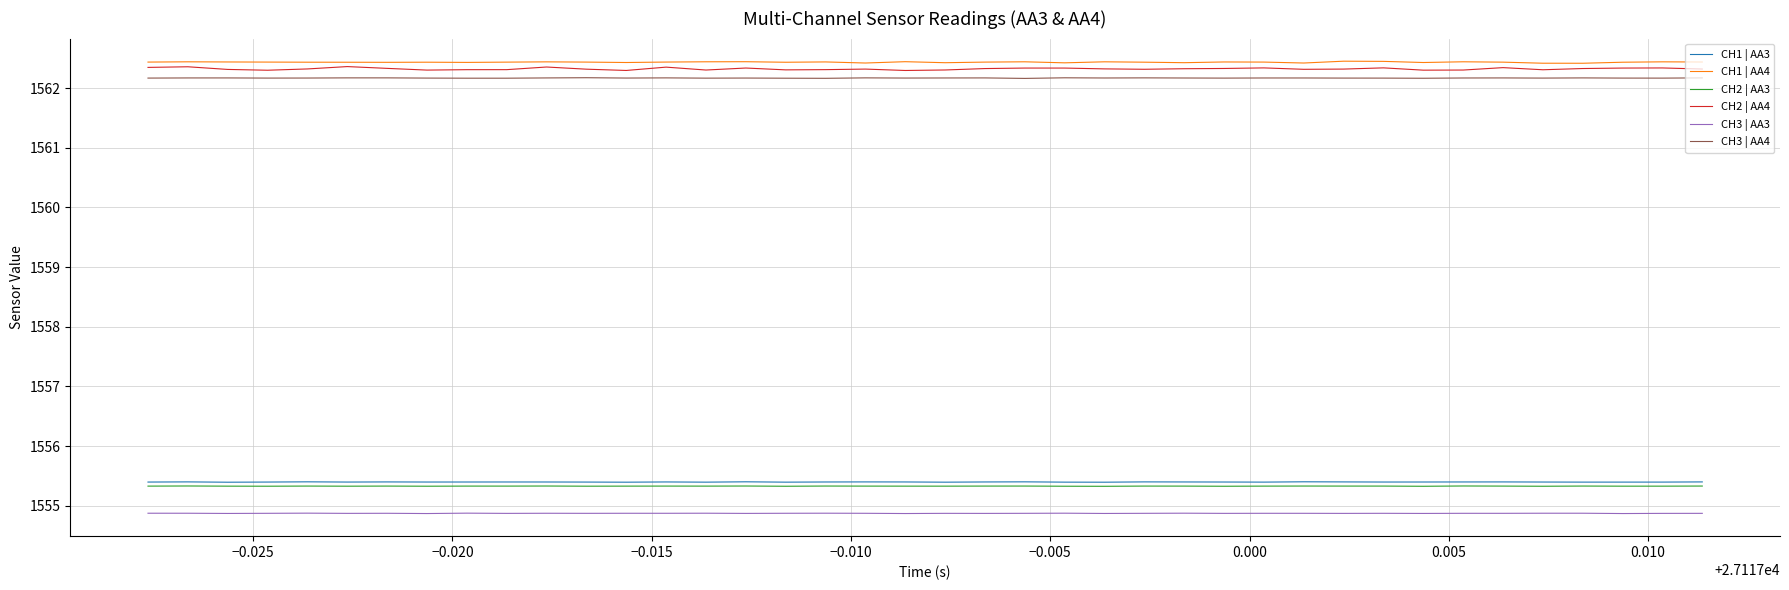

What is the smallest value displayed?

1554.9